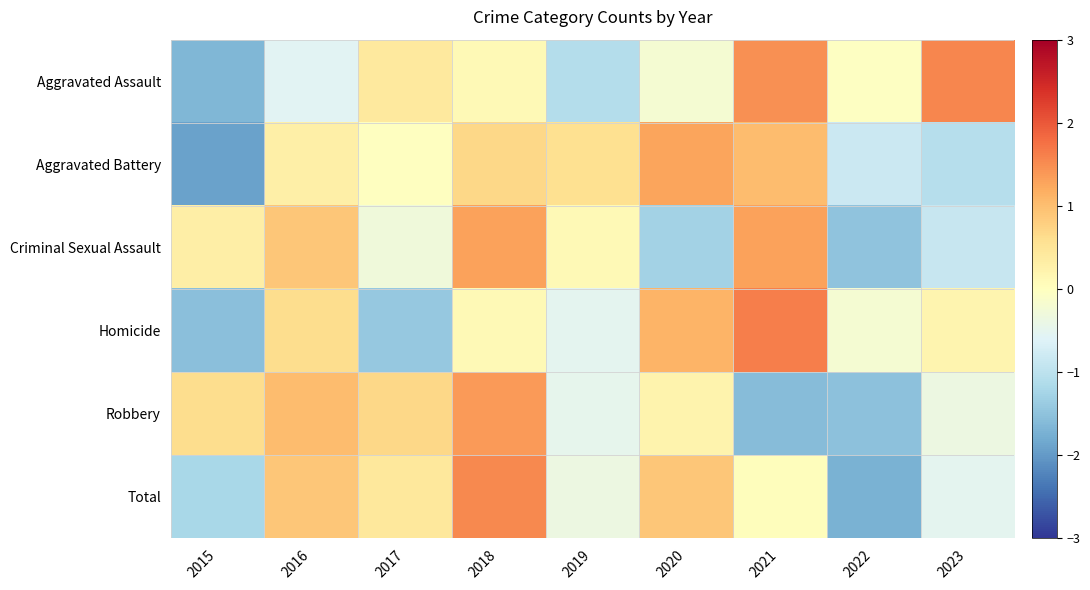

Rank the series at 2020 from highest to lowest value.

Aggravated Battery, Homicide, Total, Robbery, Aggravated Assault, Criminal Sexual Assault